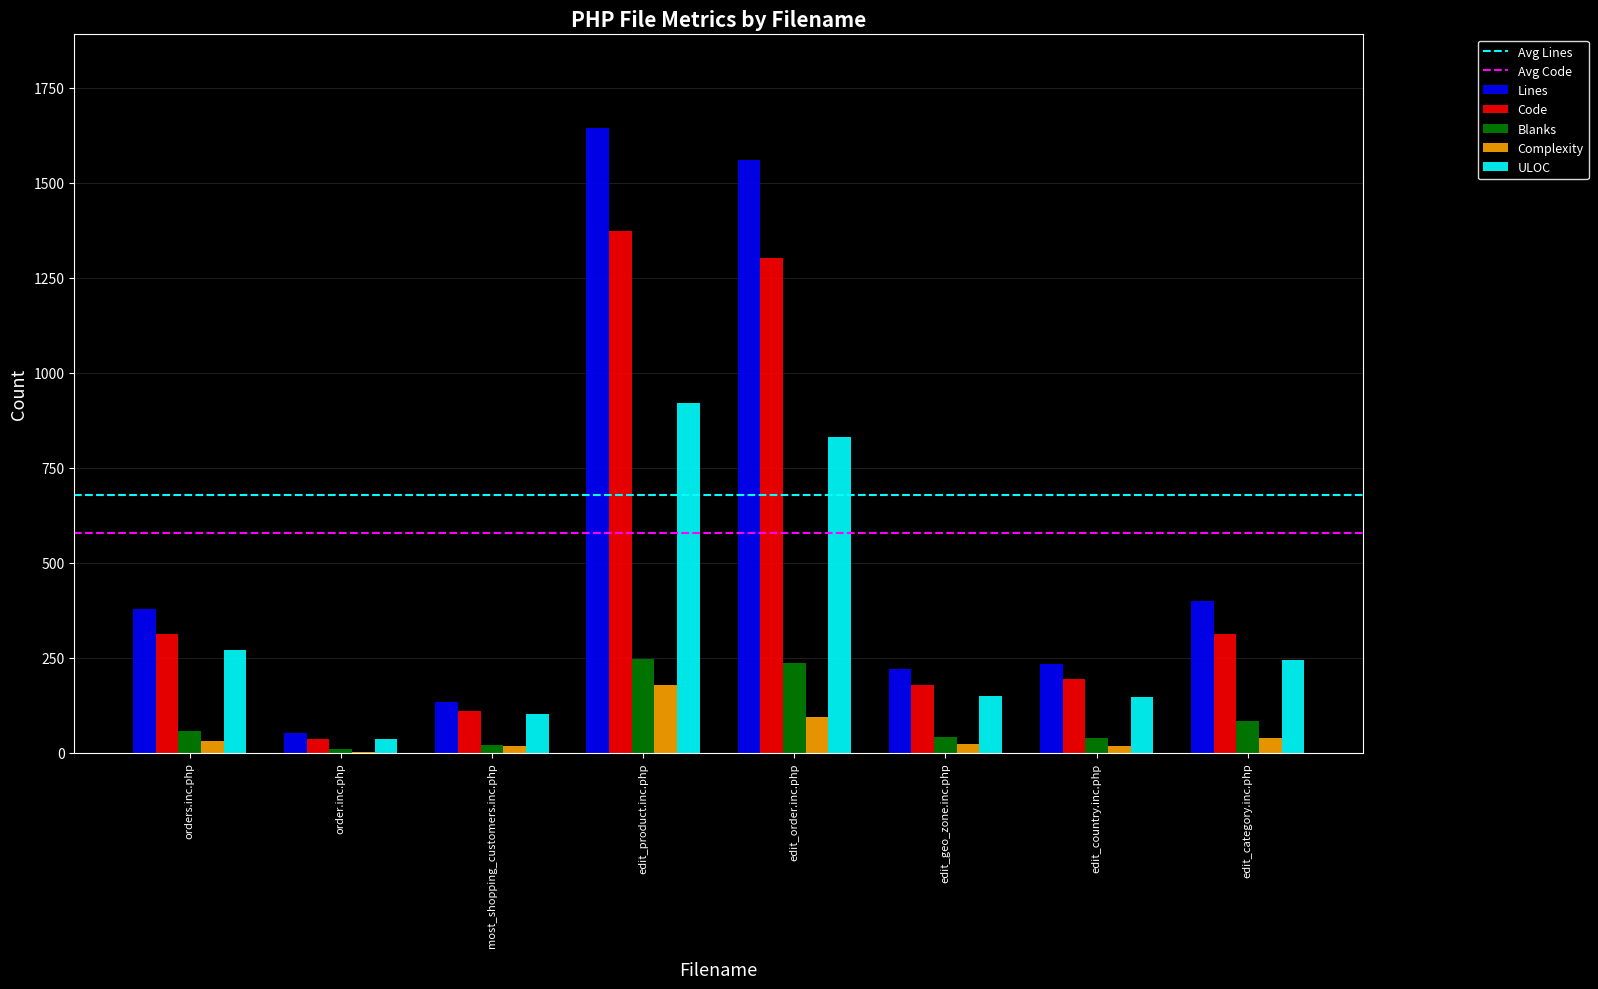

What is the sum of all Blanks values?

731